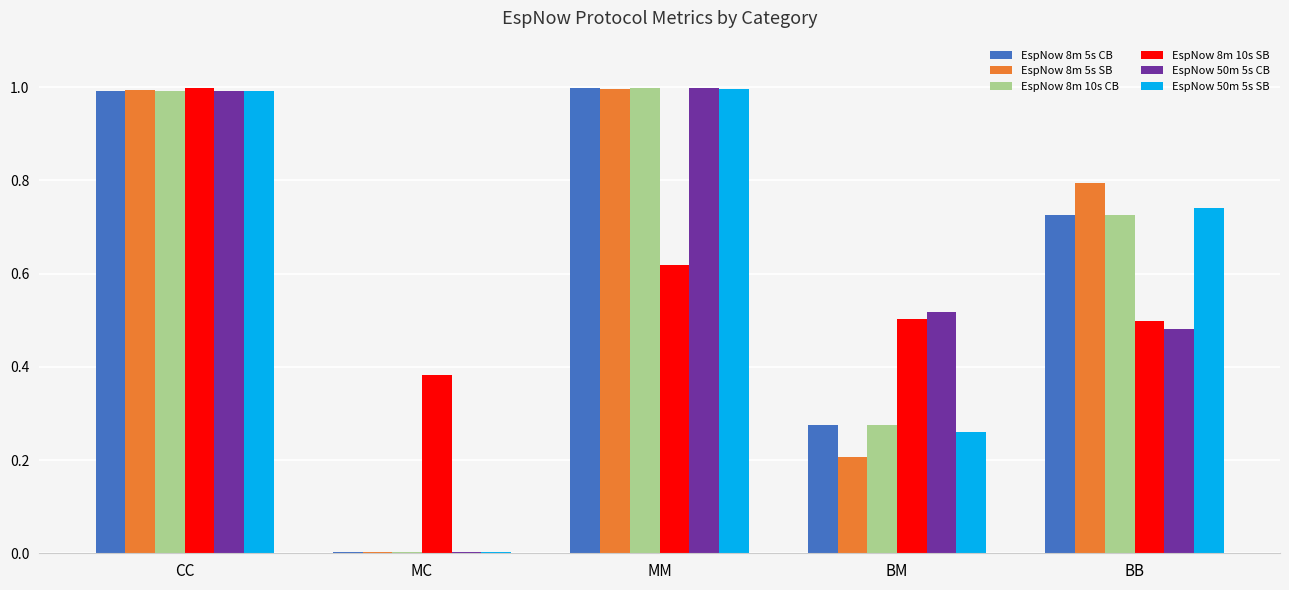

Is it true that EspNow 8m 10s CB equals 1.0 at MM?

True